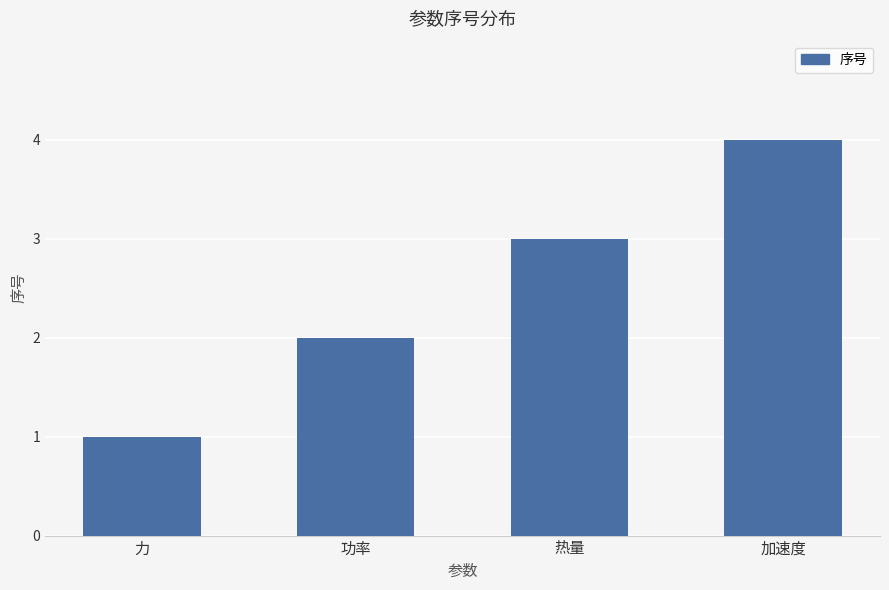

What is the change in value from 功率 to 加速度?

+2